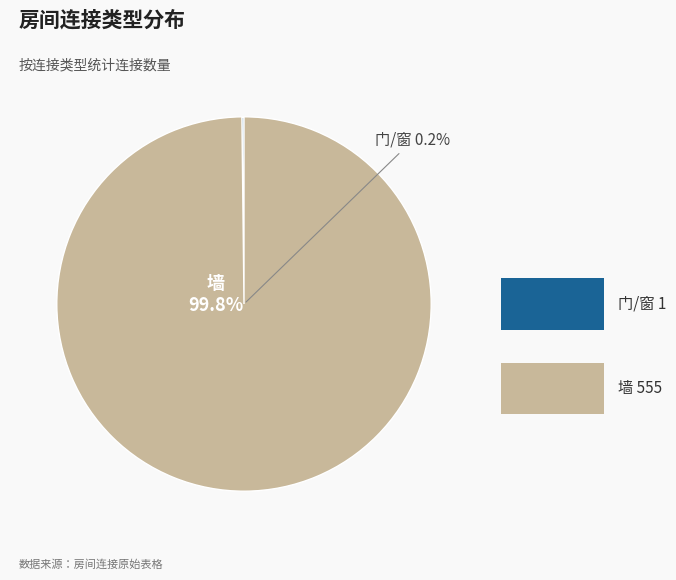

How many segments does this pie chart have?

2